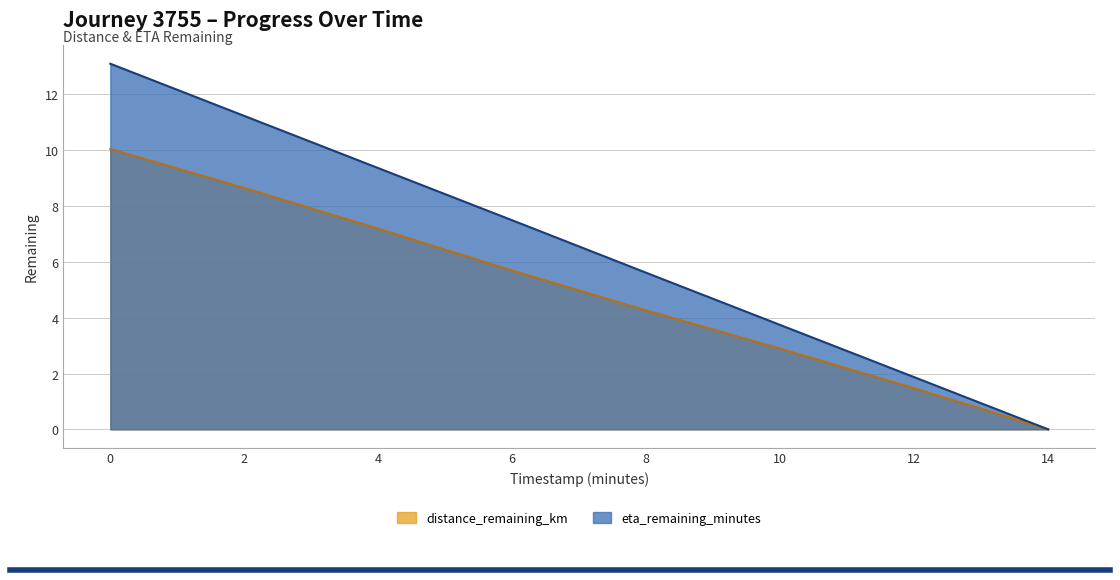

True or false: distance_remaining_km has a value of 1.5 at 12.0.

True